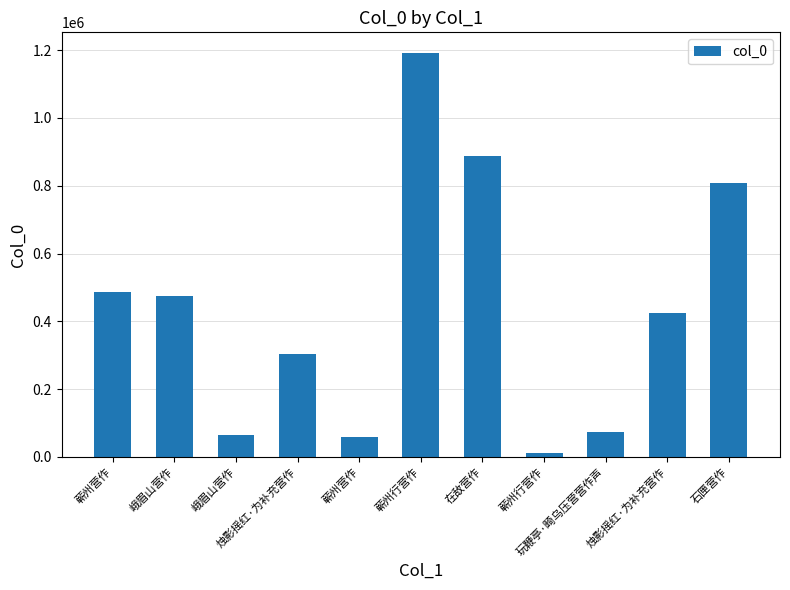

What is the difference between the maximum and minimum values?

1181816